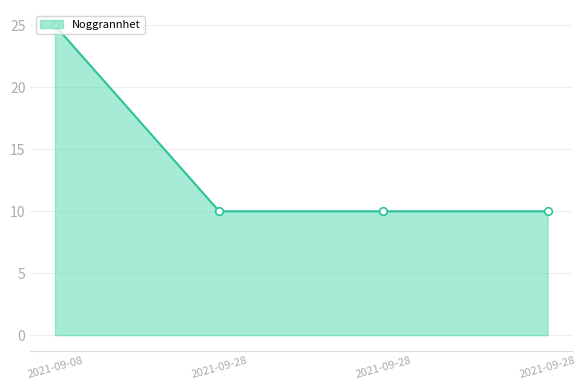

How many distinct data groups are displayed?

1